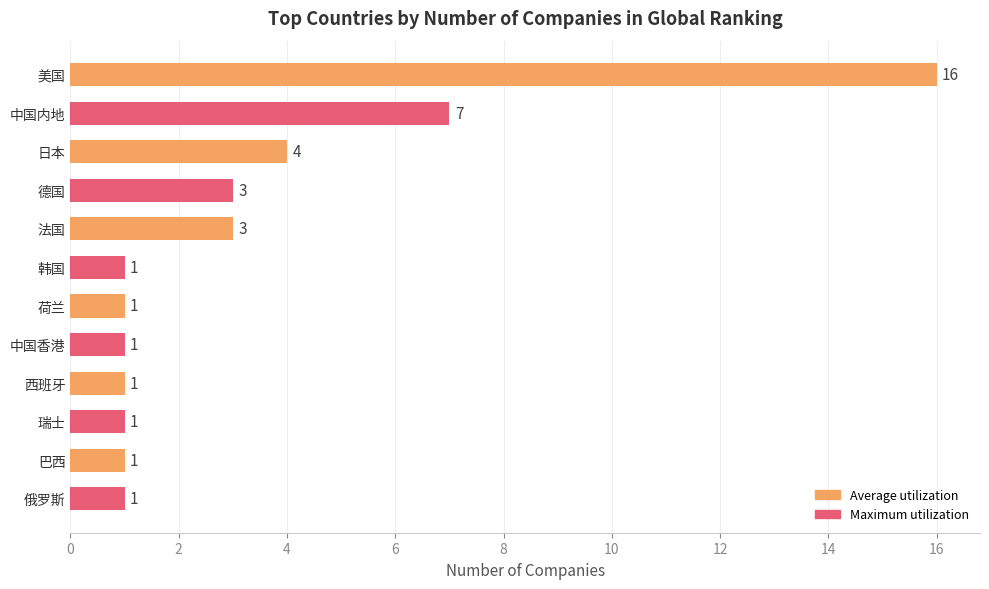

Which has a higher value, 美国 or 巴西?

美国